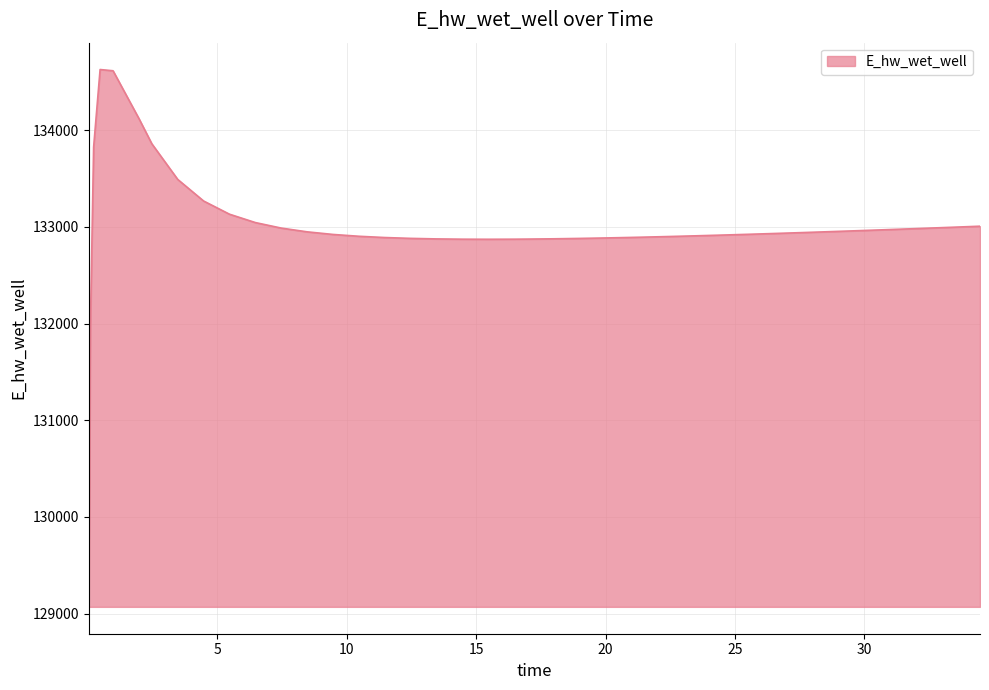

Count the number of values greater than 132931.

20